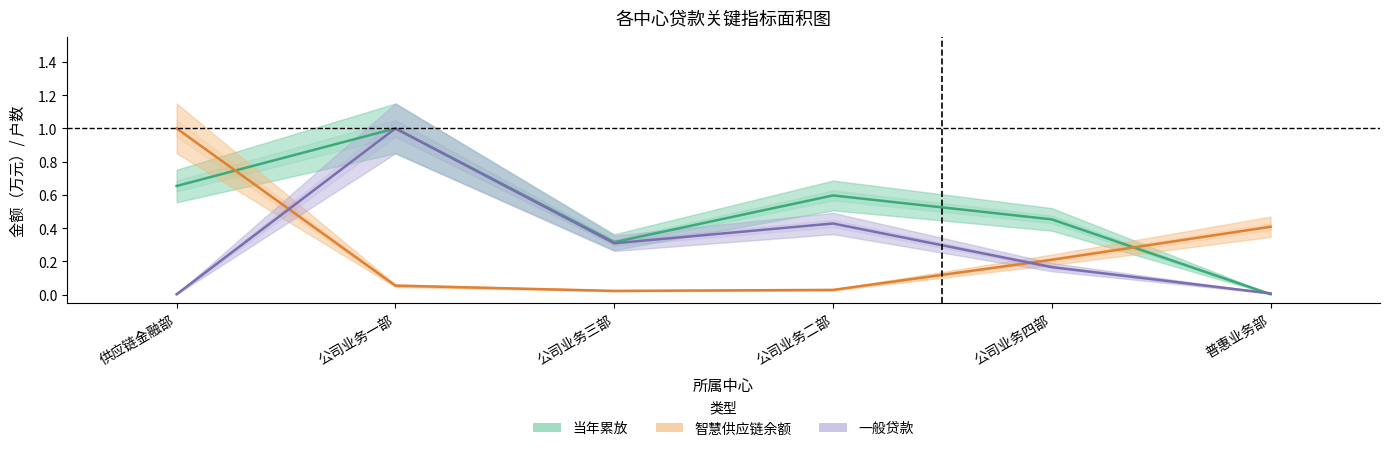

What is the value of the 当年累放 point at the 2nd from the left?

1.0